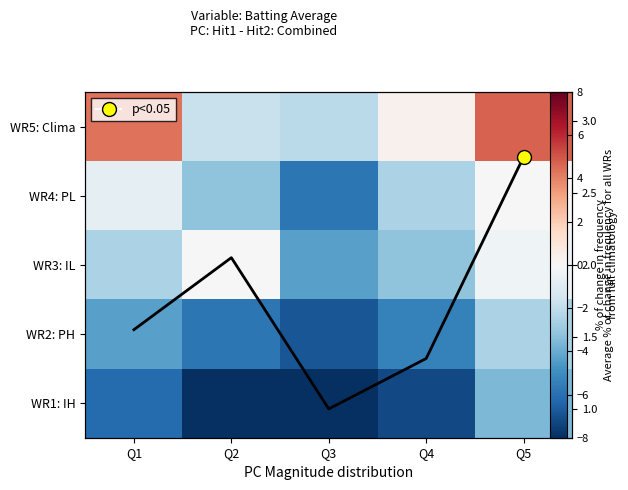

The value of WR5: Clima at Q3 is -3.2. True or false?

False